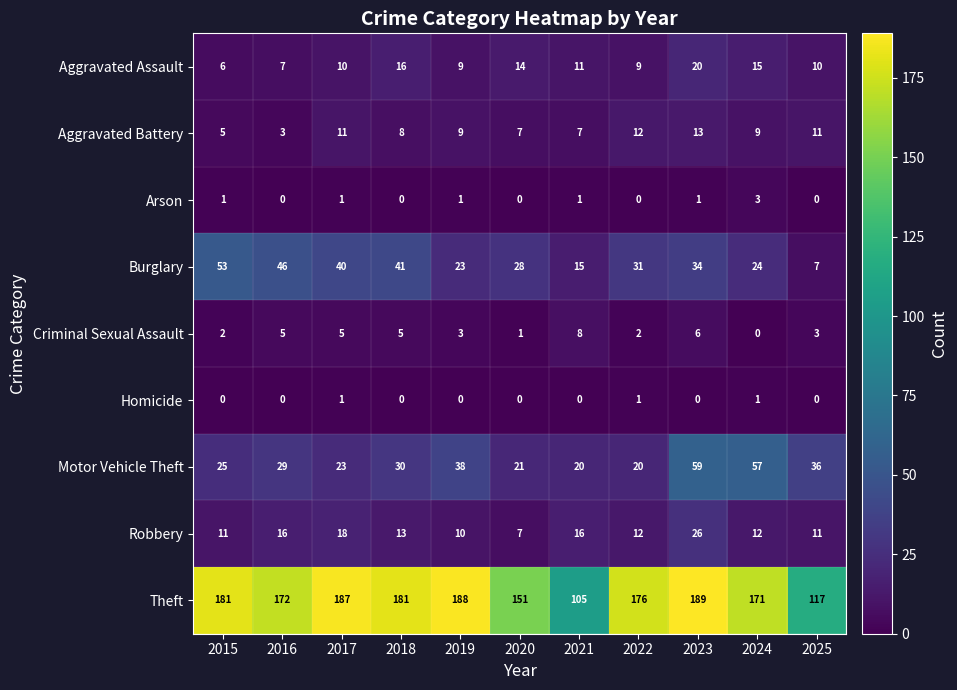

True or false: Burglary has a value of 53 at 2015.

True